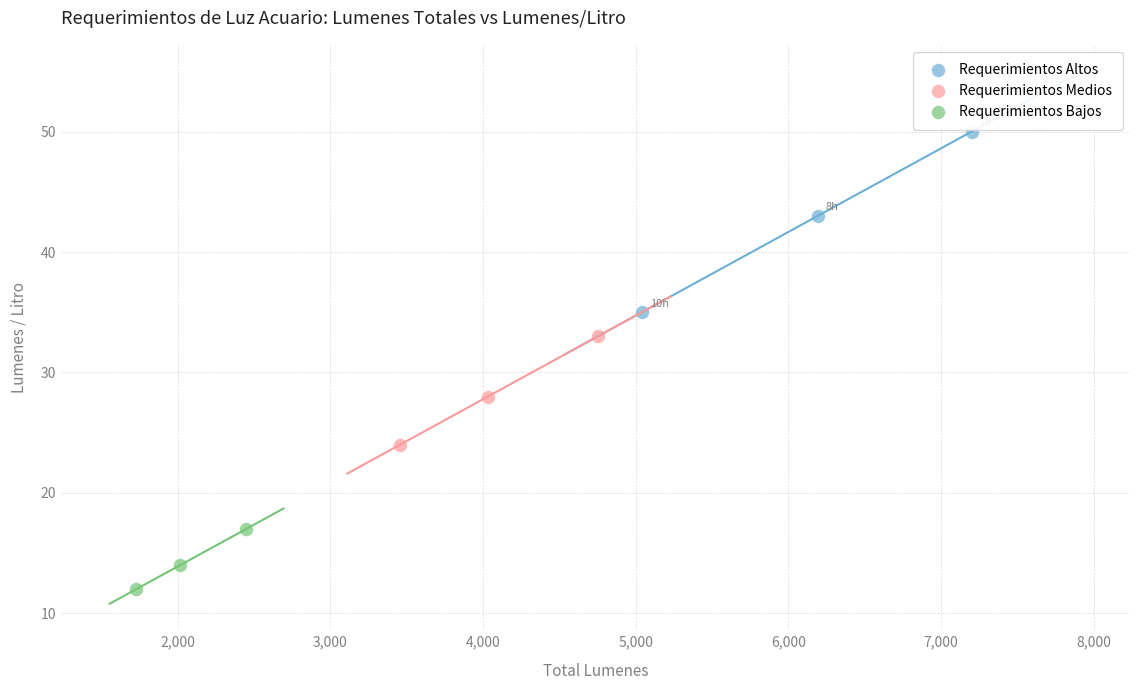

Which series has the widest spread of Y values?

Requerimientos Altos